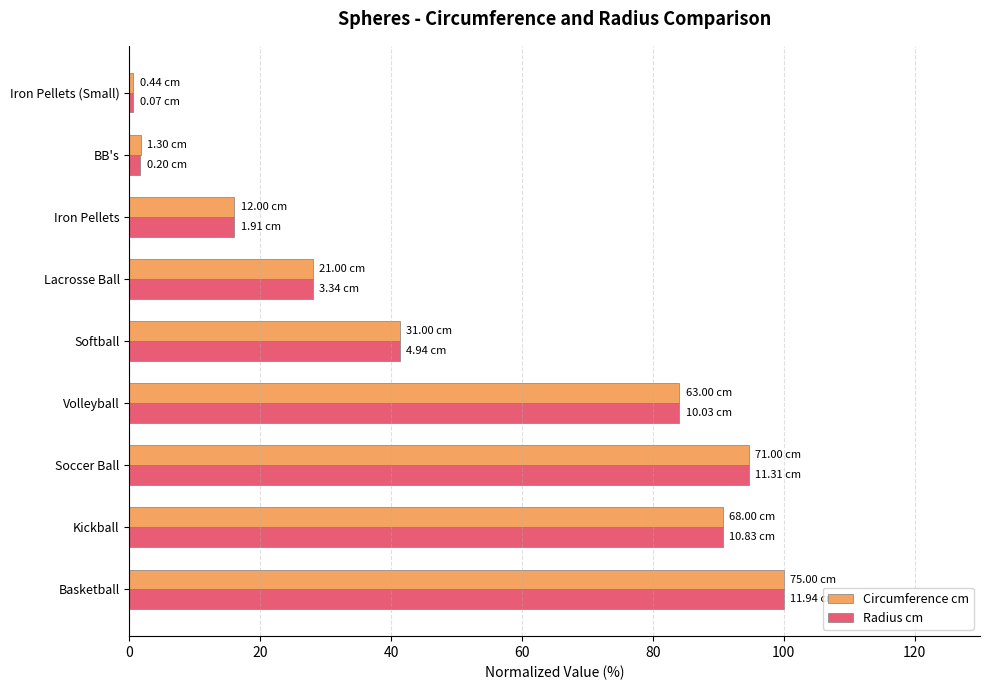

What is the difference between the maximum and second lowest values in the Radius cm series?

98.3